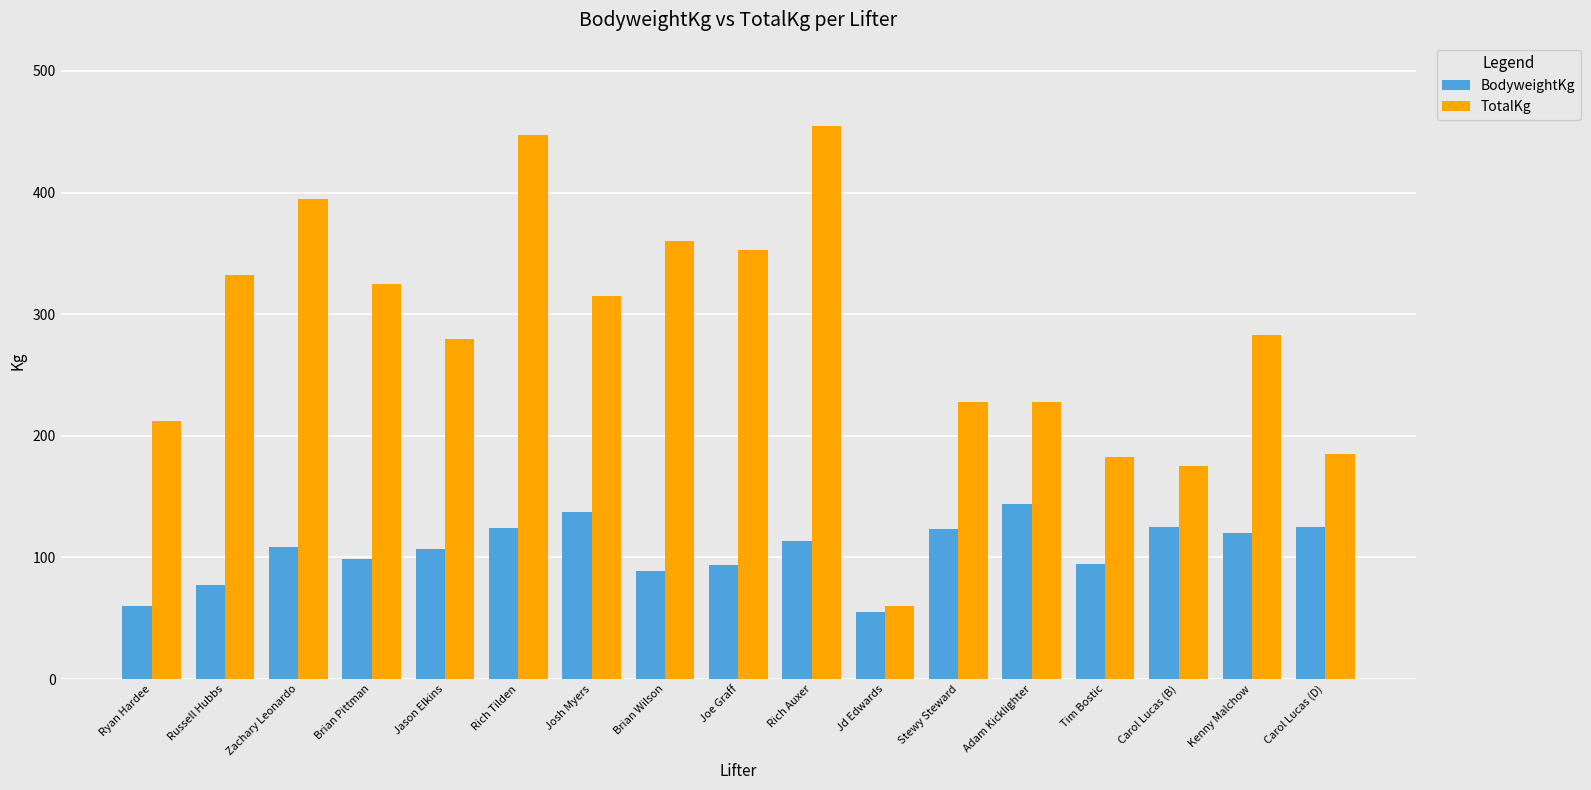

How many categories are shown in the chart?

17